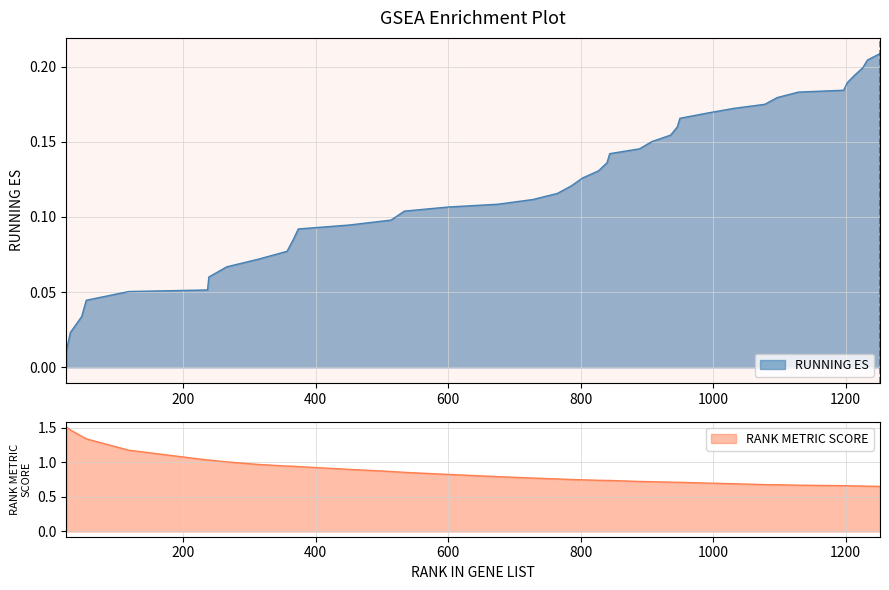

True or false: x and rank_metric cross at least once.

False